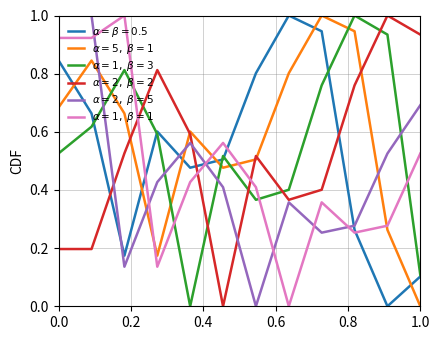

What is the maximum value shown in the chart?

1.0